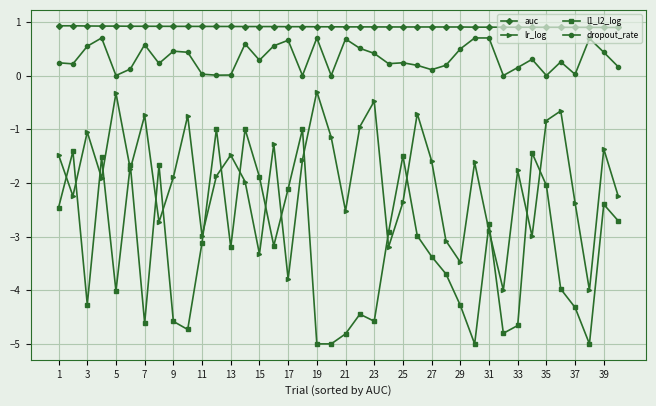

What is the minimum value for auc?

0.9